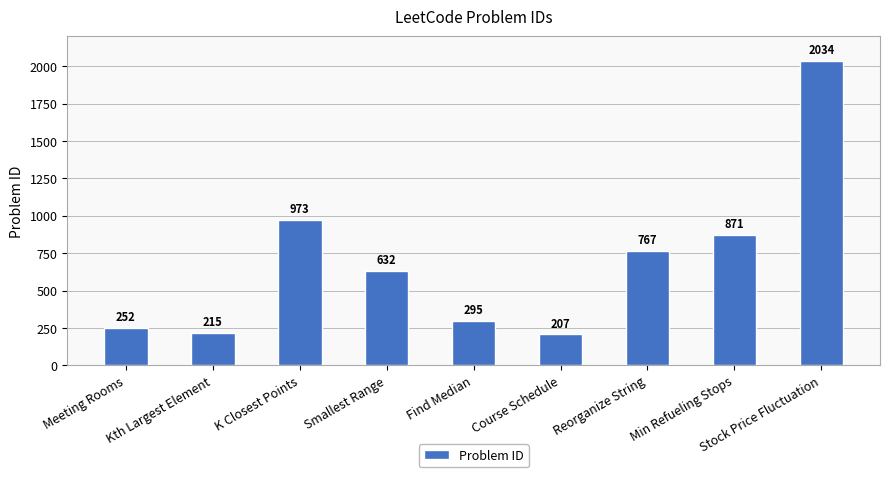

List the labels in order of value, largest first.

Stock Price Fluctuation, K Closest Points, Min Refueling Stops, Reorganize String, Smallest Range, Find Median, Meeting Rooms, Kth Largest Element, Course Schedule